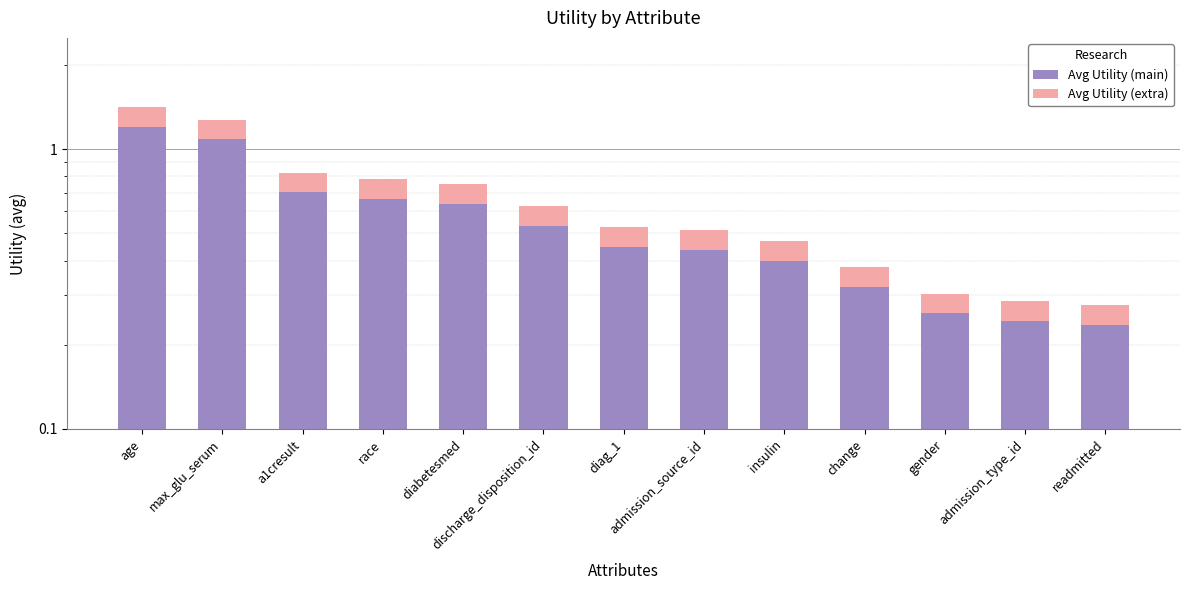

How many groups of bars are there?

13